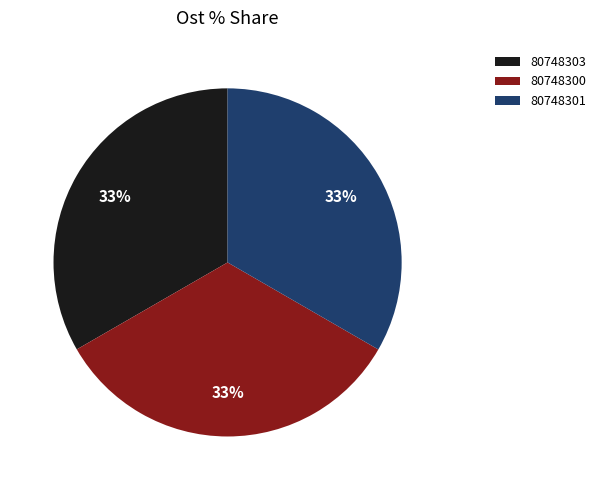

What is the ratio of the value at 80748303 to the value at 80748301?

1.0